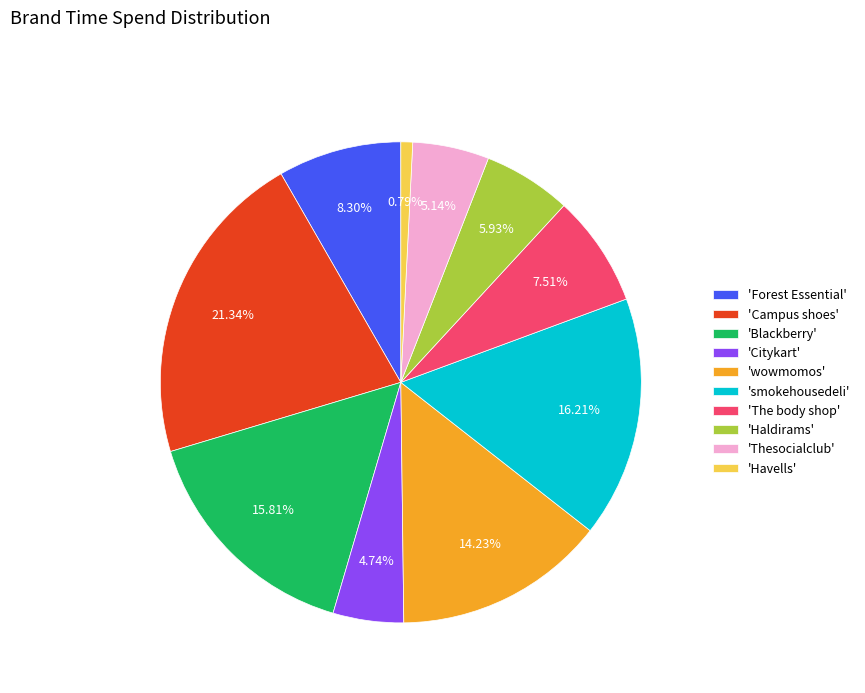

Which category has the biggest portion of the pie?

'Campus shoes'